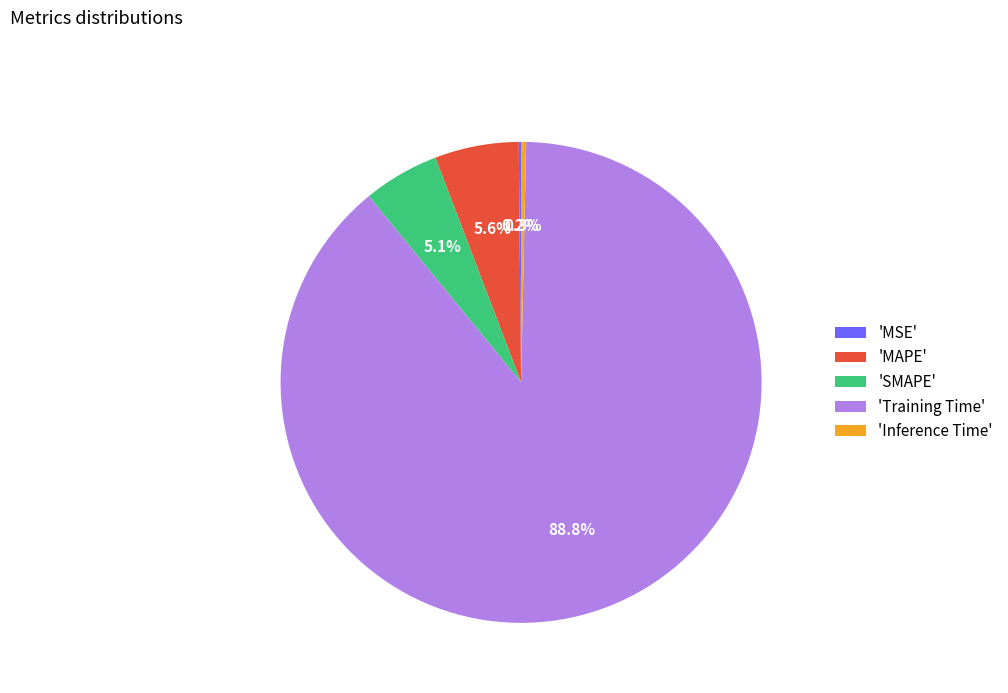

What is the total percentage of 'MAPE' and 'Training Time'?

94.4%